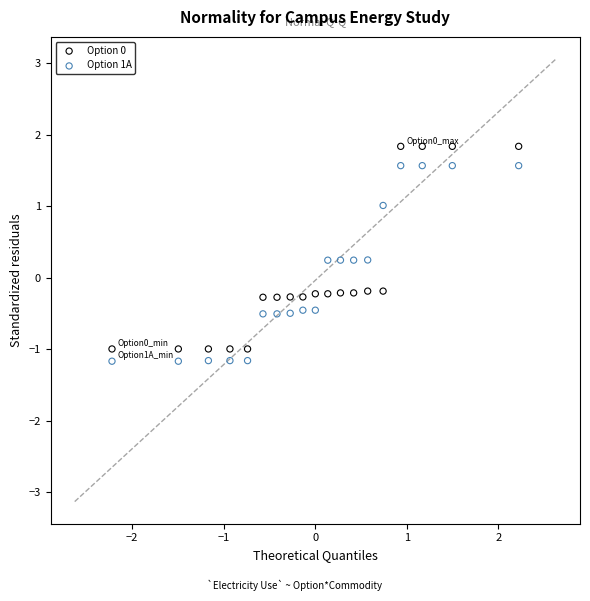

Which series has the largest Y range (max minus min)?

Option 0